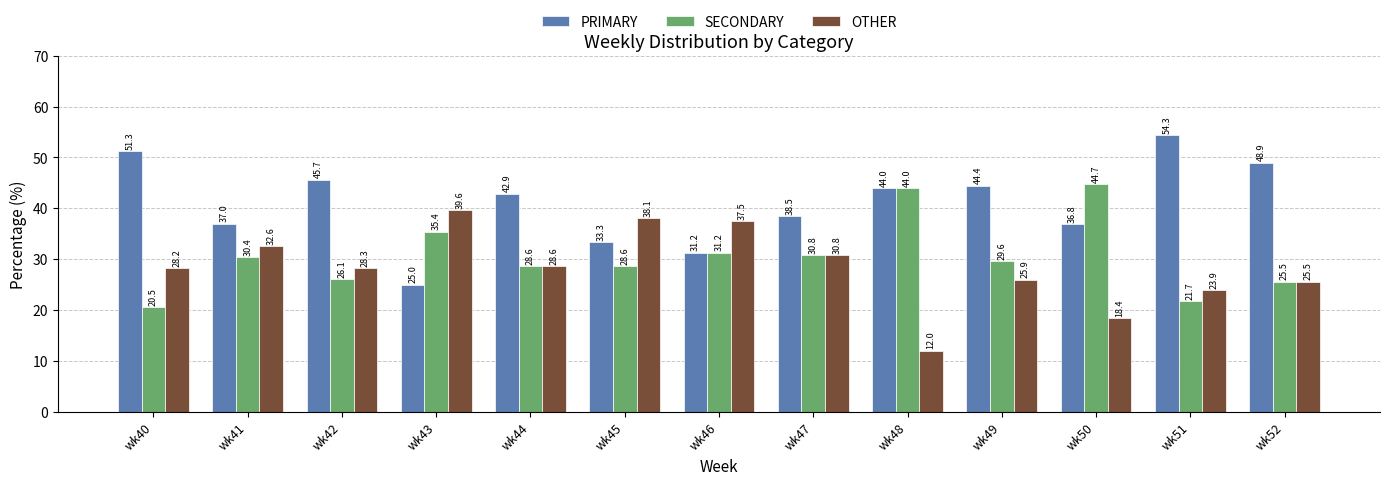

Rank the series by their average value, from lowest to highest.

OTHER, SECONDARY, PRIMARY